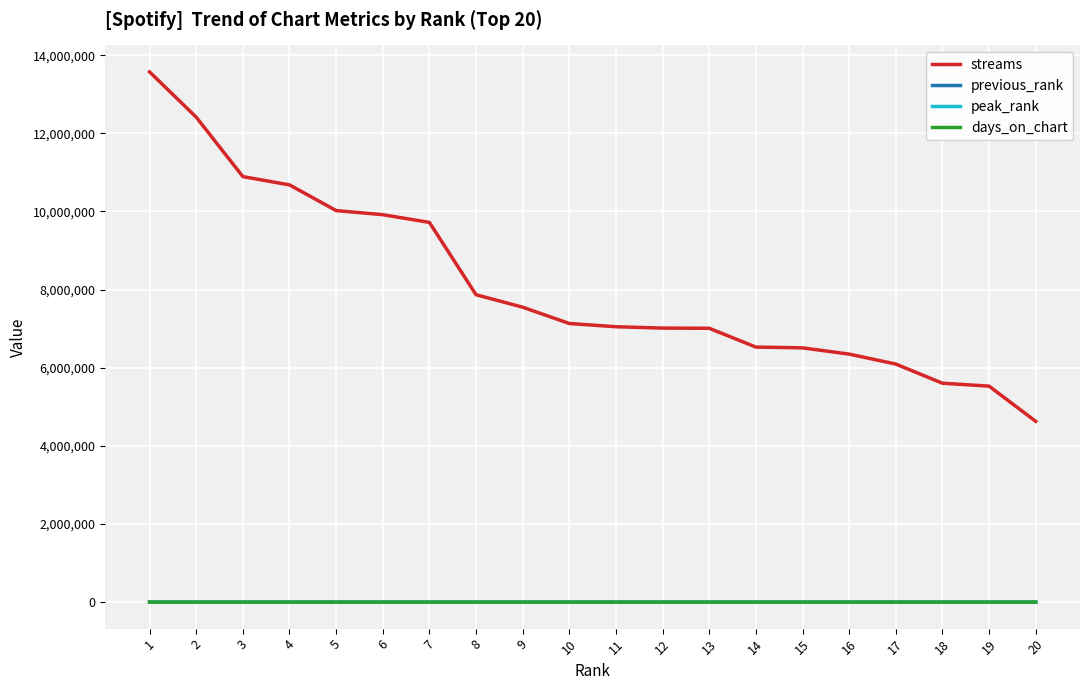

True or false: previous_rank and streams intersect in this chart.

False